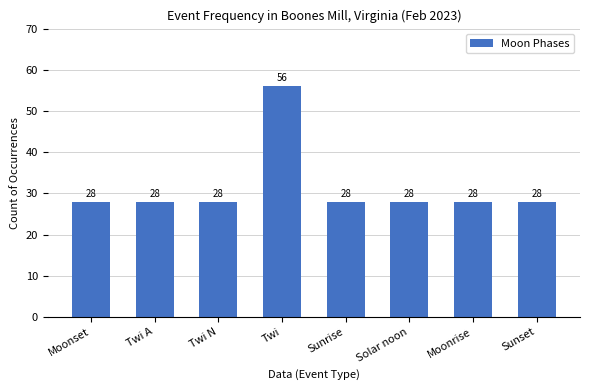

The chart shows a value of 13 at Sunset. True or false?

False